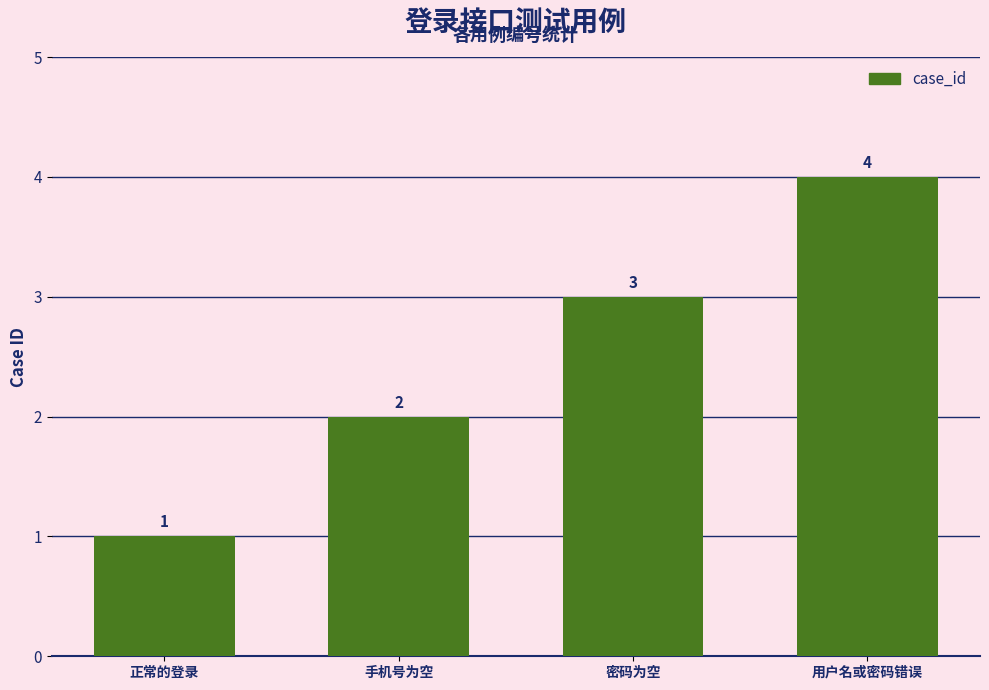

What is the label of the 3rd bar from the right?

手机号为空